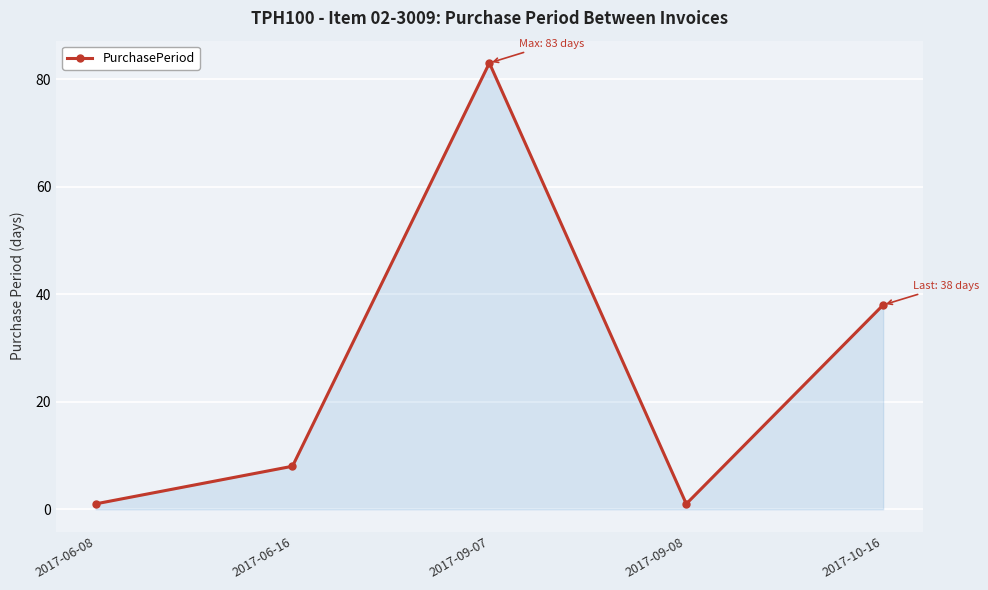

What is the difference between the second highest and second lowest values?

37